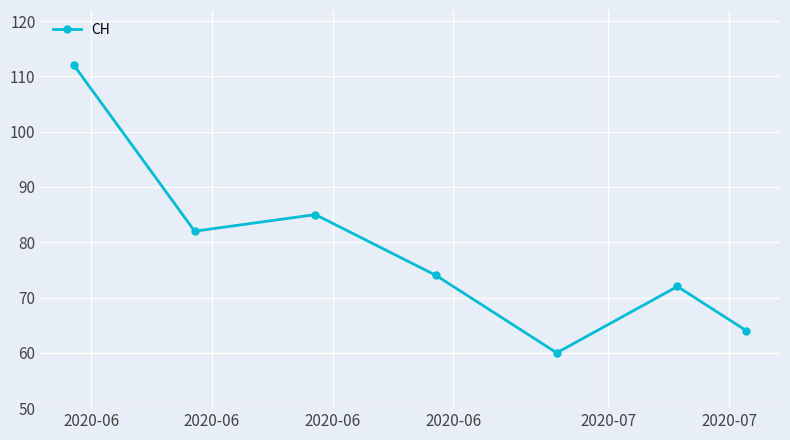

How many lines are shown in the chart?

1